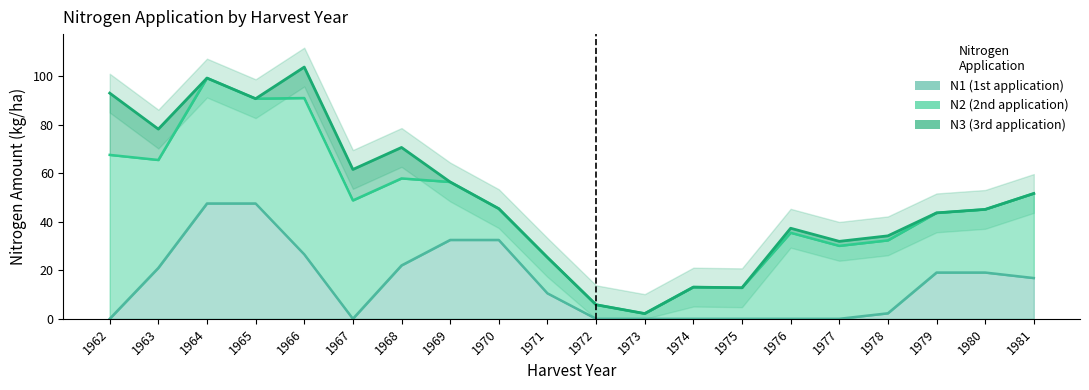

How many lines are shown in the chart?

3